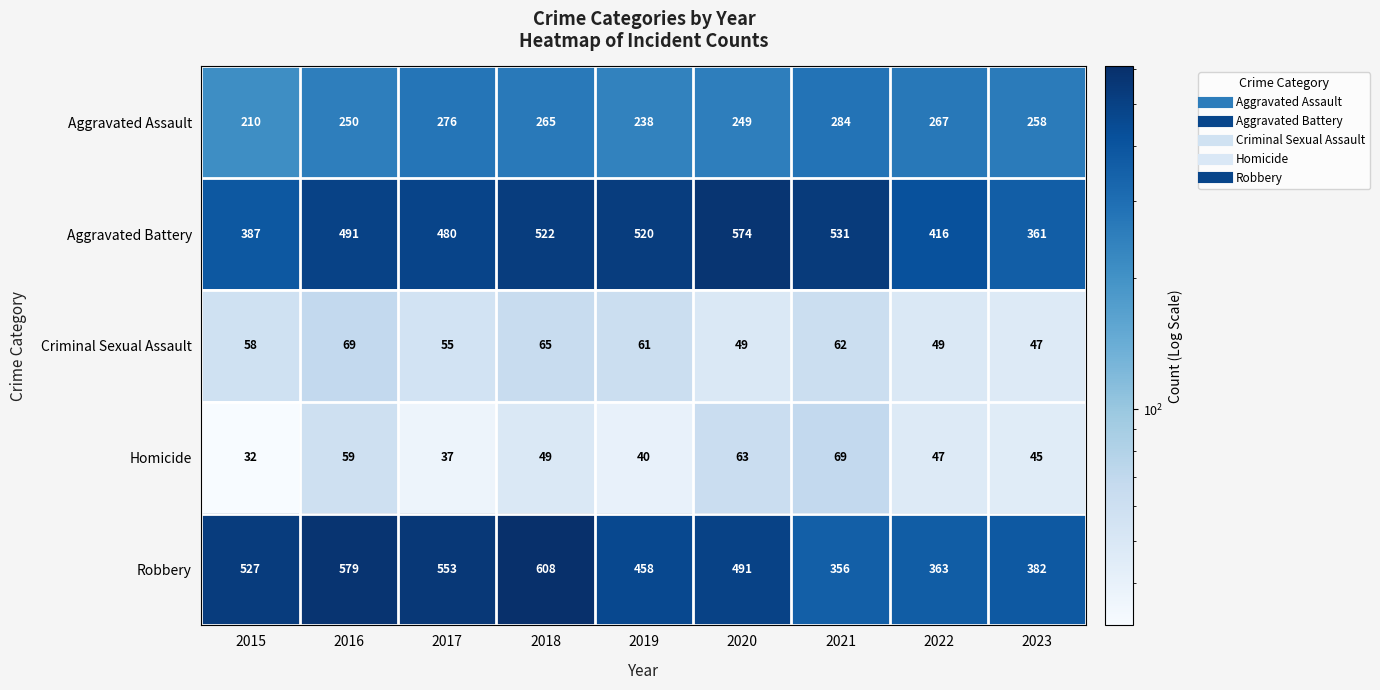

At which category is the sum across all series the highest?

2018